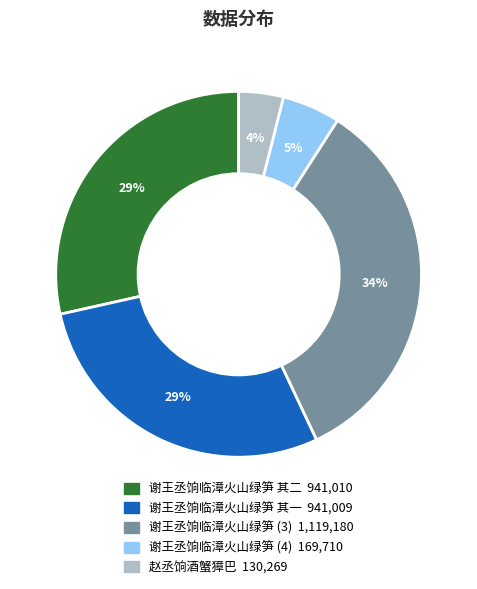

To the nearest percent, what is the difference between the largest and smallest slice percentages?

30%